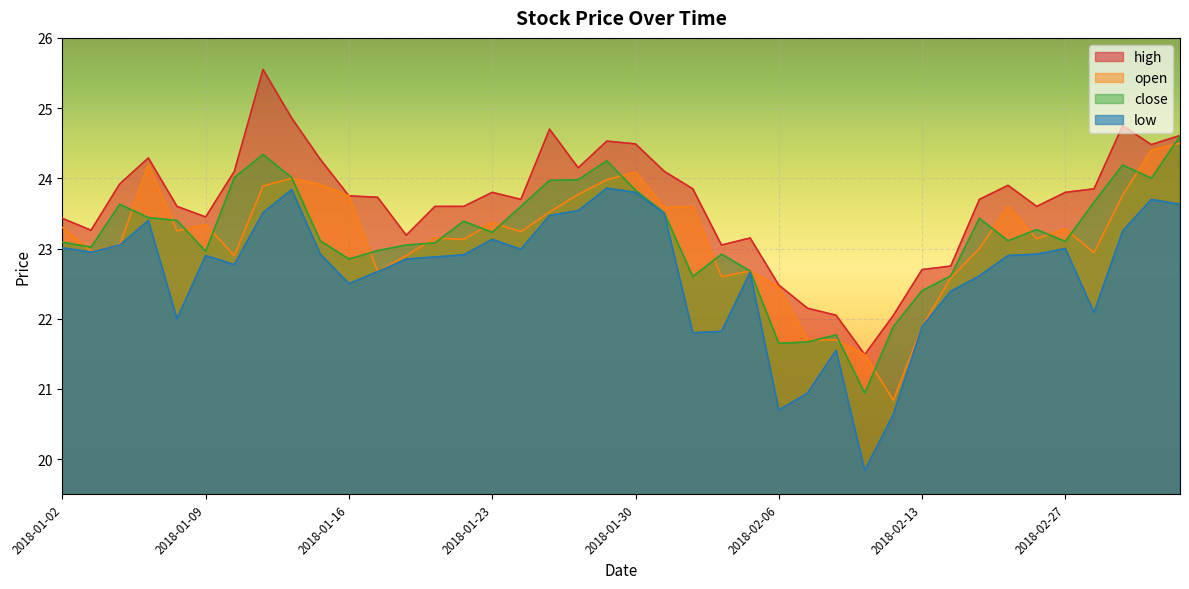

Rank the series at 2018-01-25 from lowest to highest value.

low, open, close, high